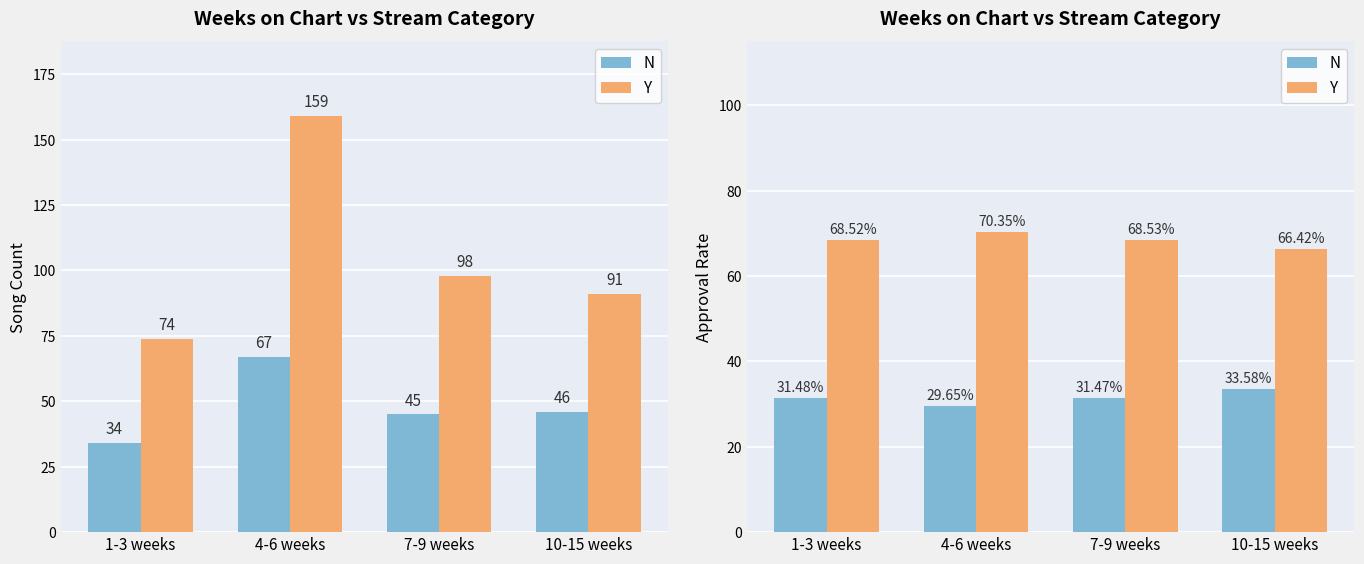

What is the sum of all Y values?

273.8